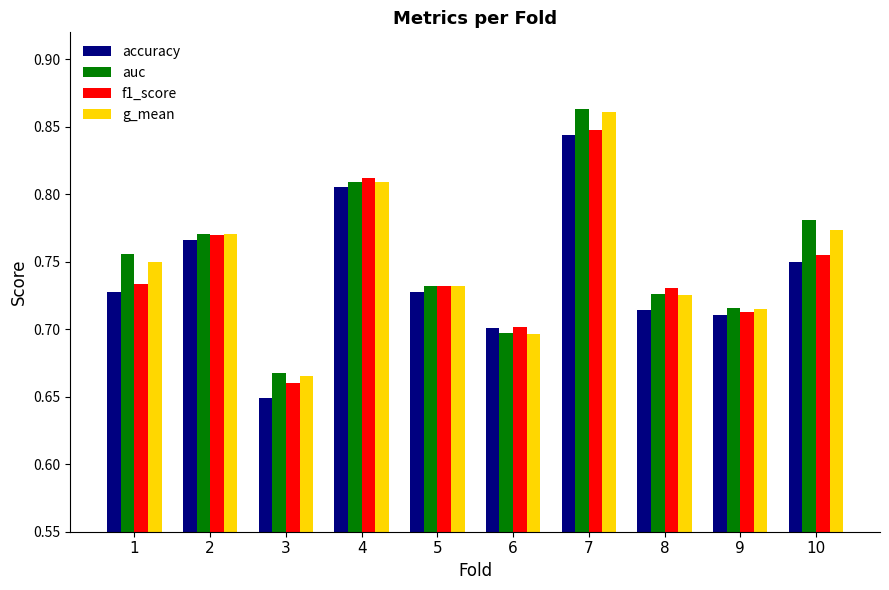

Which label corresponds to the largest value in the chart?

7